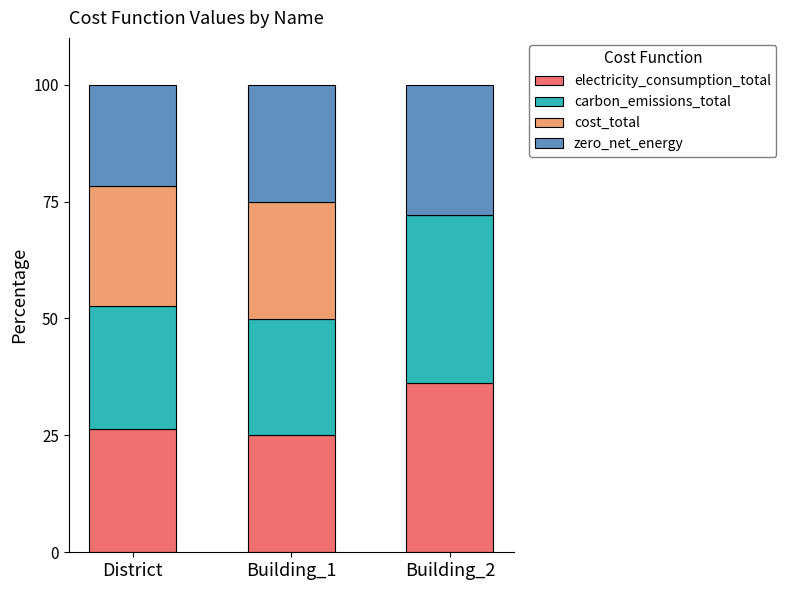

Which category has the highest value in the electricity_consumption_total series?

Building_2